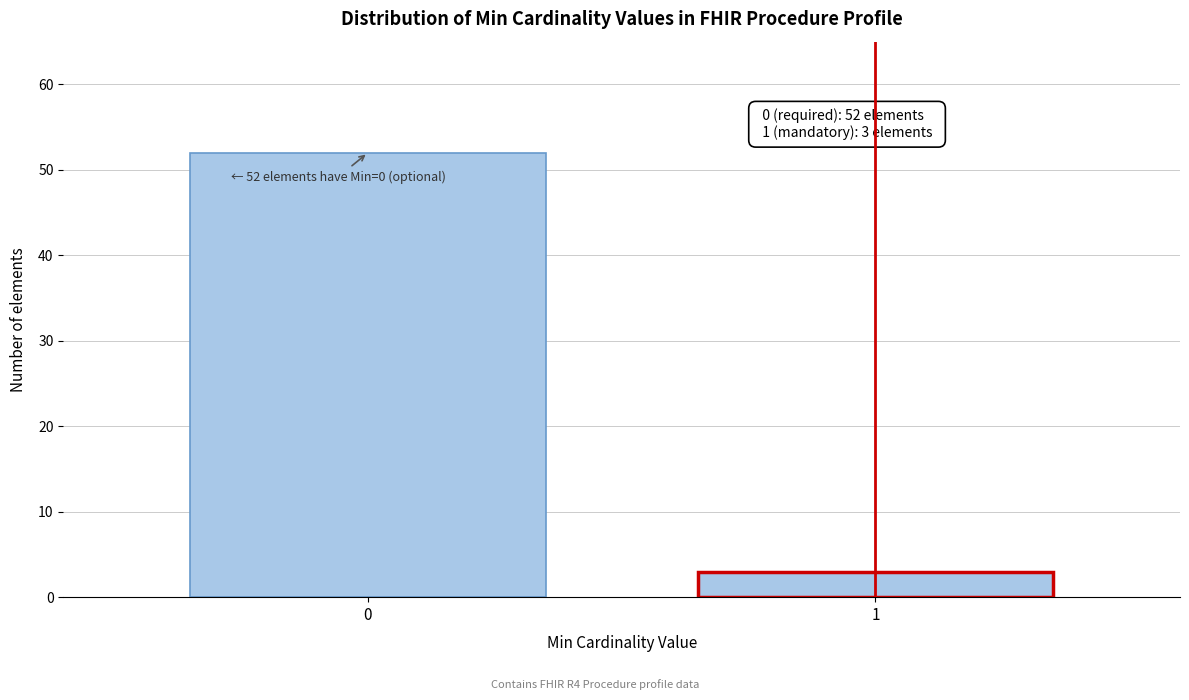

Reading left to right, transcribe all the data shown in this chart.

0=52	1=3